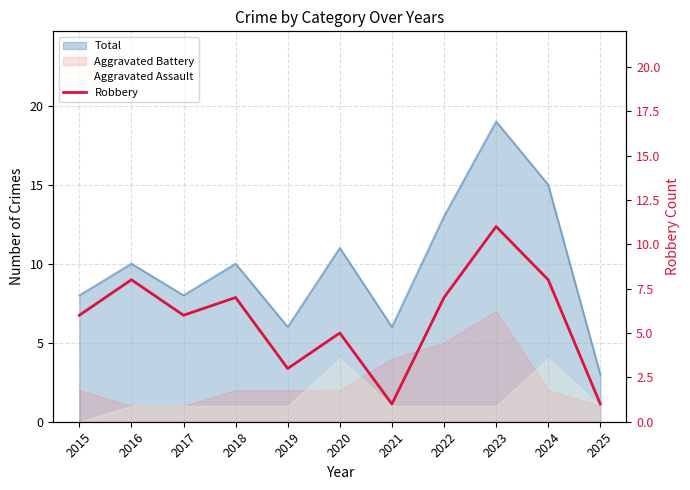

Reading right to left, transcribe all the data shown in this chart.

1	8	11	7	1	5	3	7	6	8	6